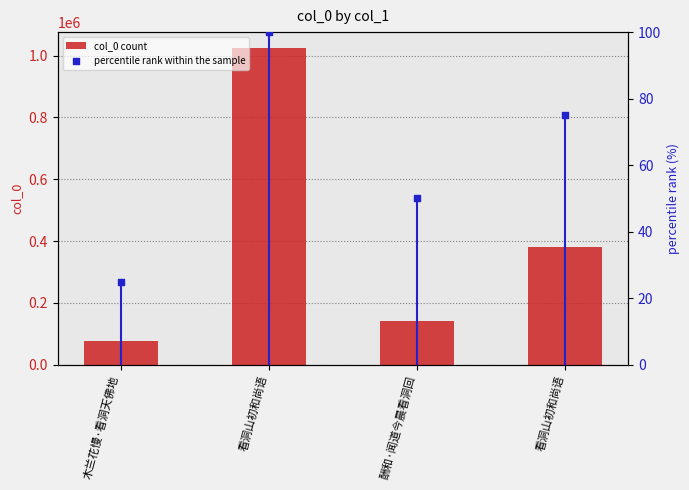

At which category is the sum across all series the highest?

看洞山初和尚语